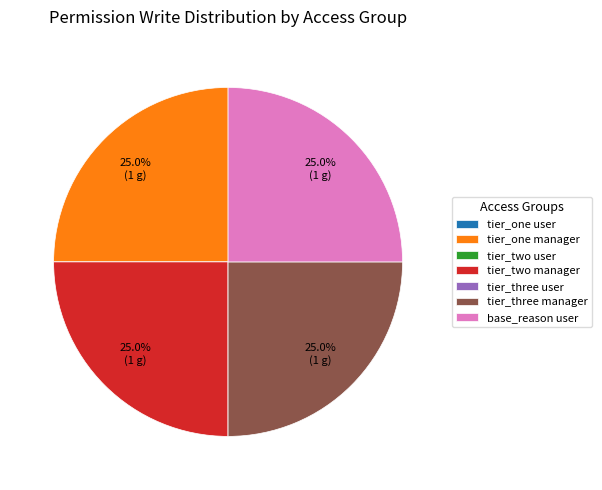

How much of the chart is everything except tier_one manager?

75.0%